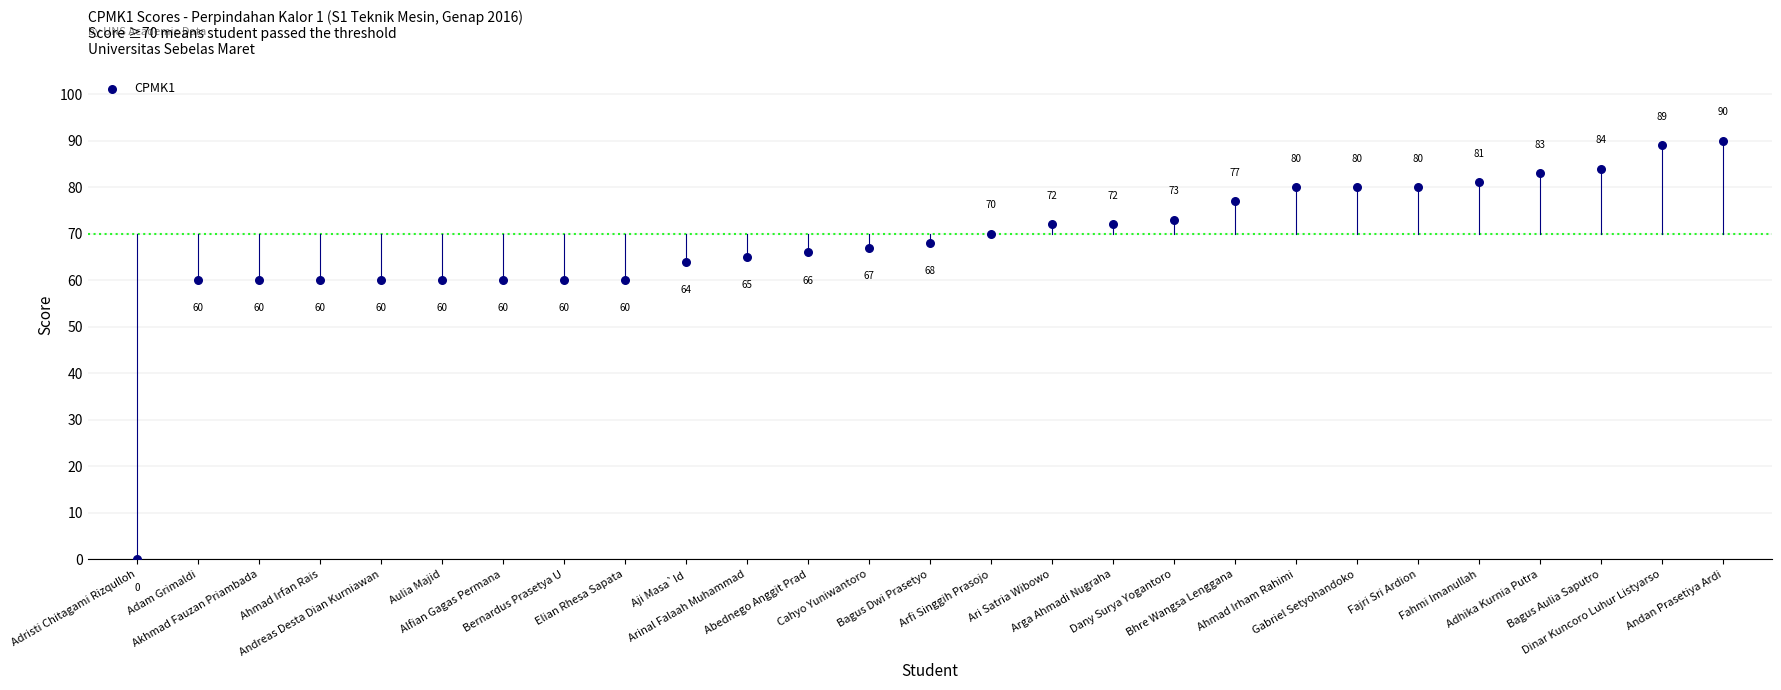

What is the range of Y values (max minus min)?

90